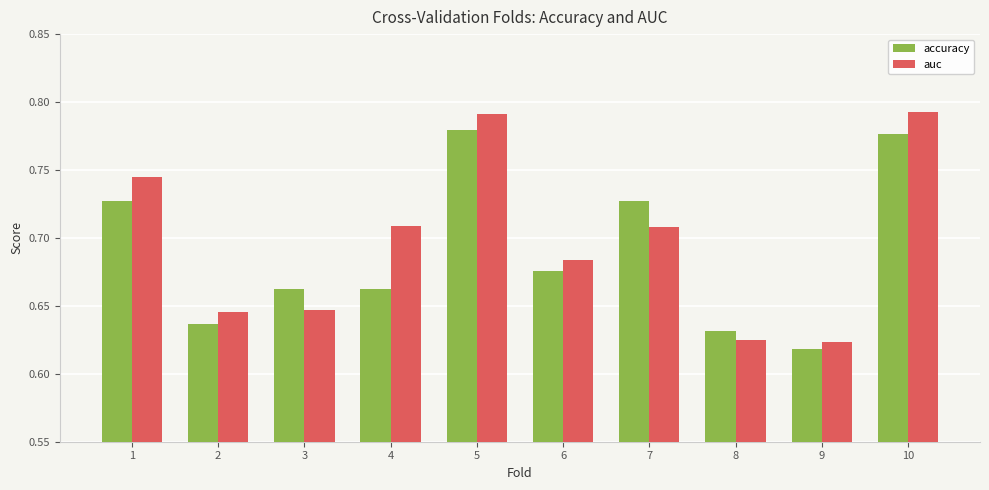

The accuracy series shows 1.0 at 4. True or false?

False